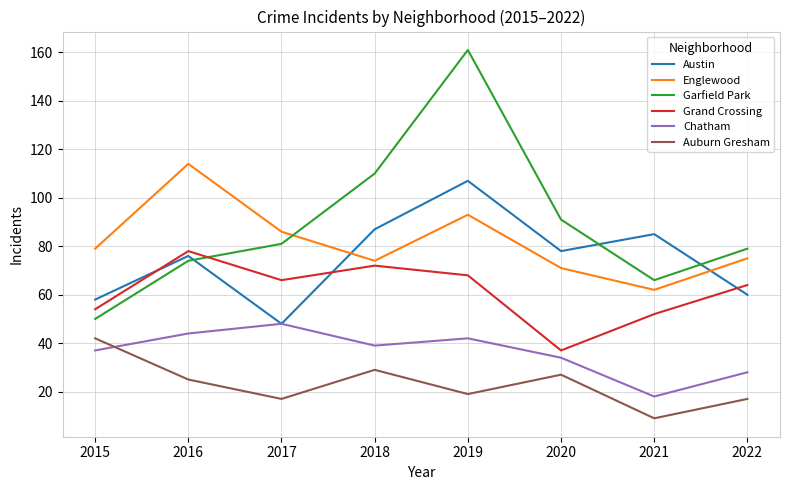

Reading left to right, list all the values displayed in this chart.

Austin: 2015=58	2016=76	2017=48	2018=87	2019=107	2020=78	2021=85	2022=60
Englewood: 2015=79	2016=114	2017=86	2018=74	2019=93	2020=71	2021=62	2022=75
Garfield Park: 2015=50	2016=74	2017=81	2018=110	2019=161	2020=91	2021=66	2022=79
Grand Crossing: 2015=54	2016=78	2017=66	2018=72	2019=68	2020=37	2021=52	2022=64
Chatham: 2015=37	2016=44	2017=48	2018=39	2019=42	2020=34	2021=18	2022=28
Auburn Gresham: 2015=42	2016=25	2017=17	2018=29	2019=19	2020=27	2021=9	2022=17